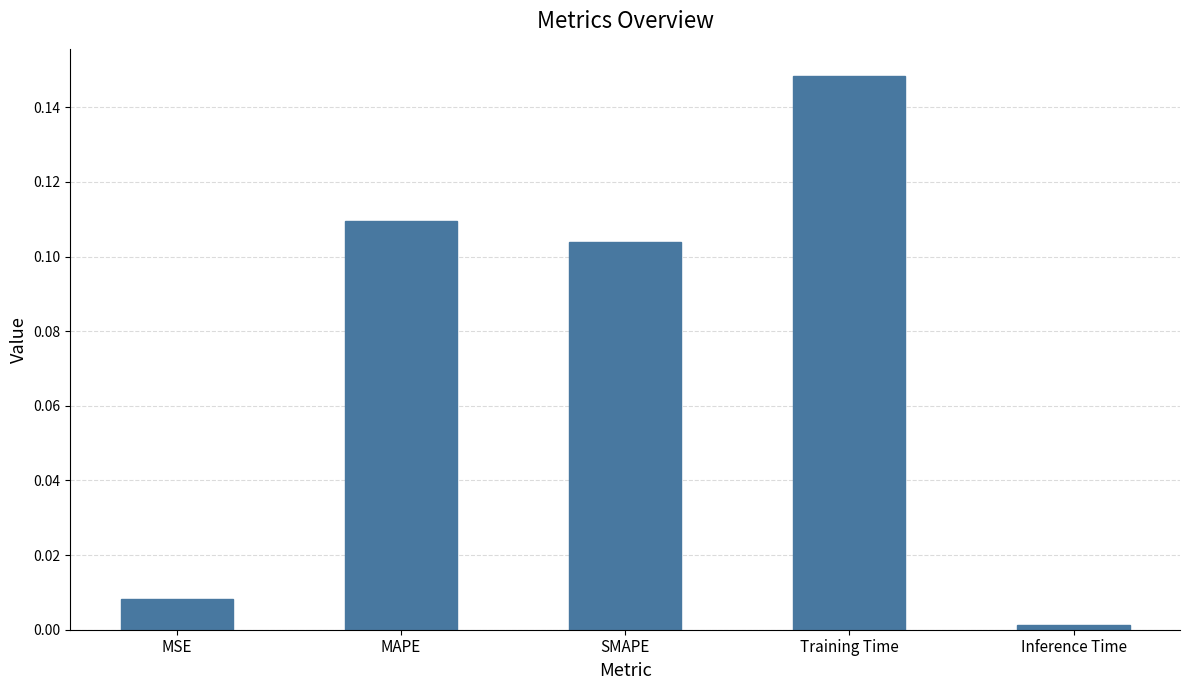

The chart shows a value of 0.0 at Training Time. True or false?

False